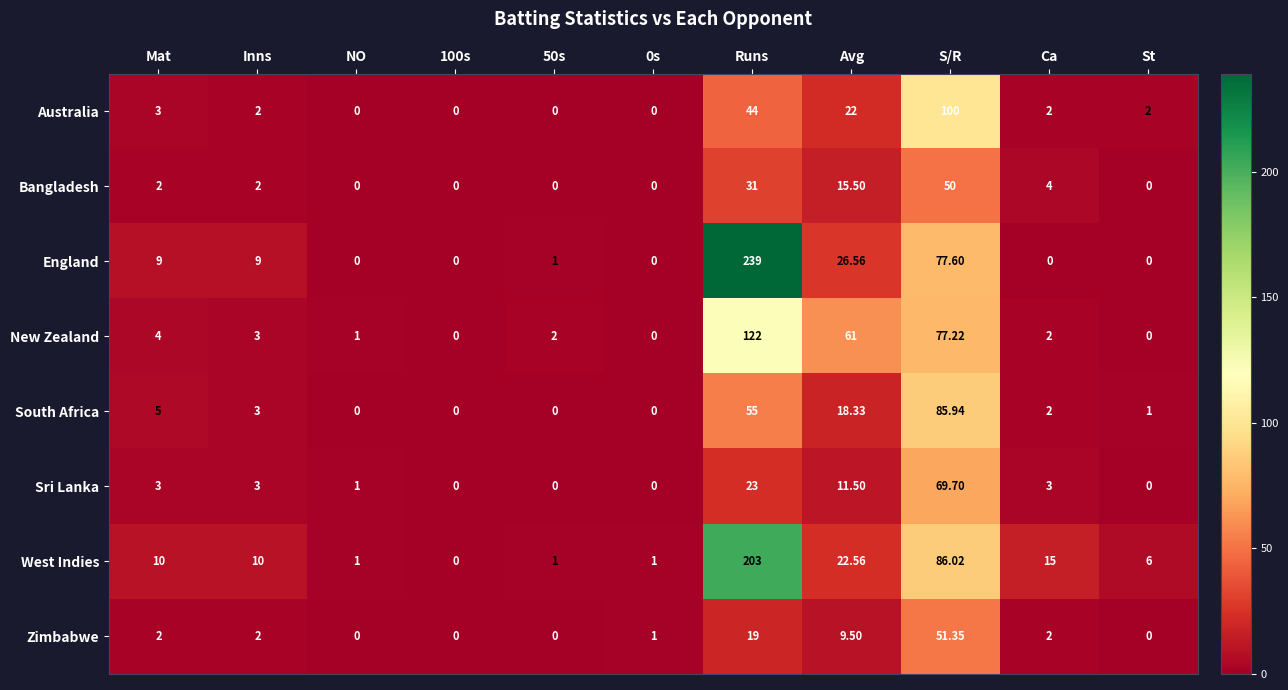

At which label is South Africa closest to 42?

Runs